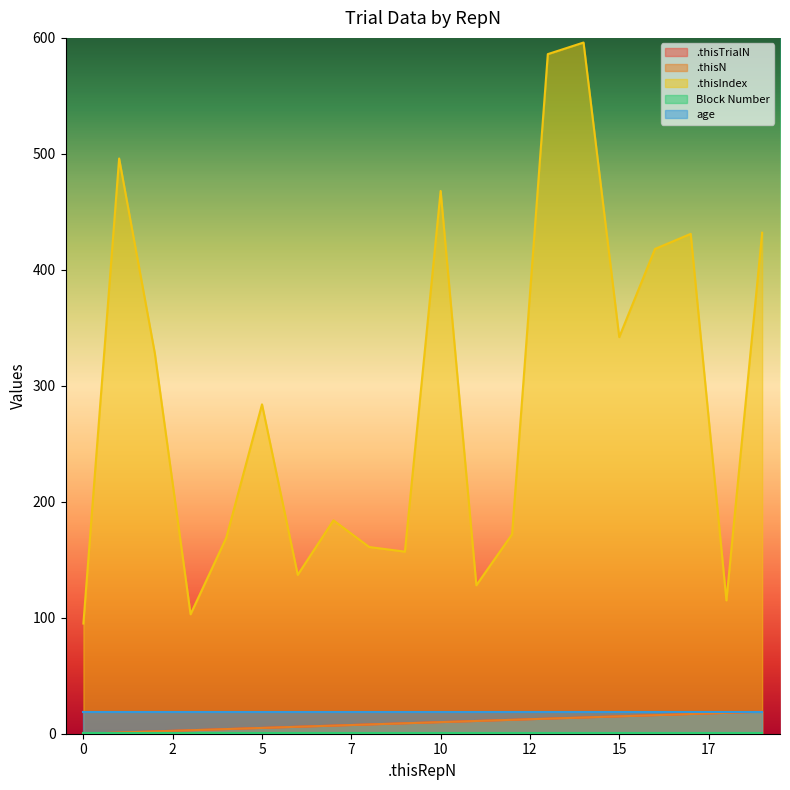

What value does the .thisIndex series have at 3?

103